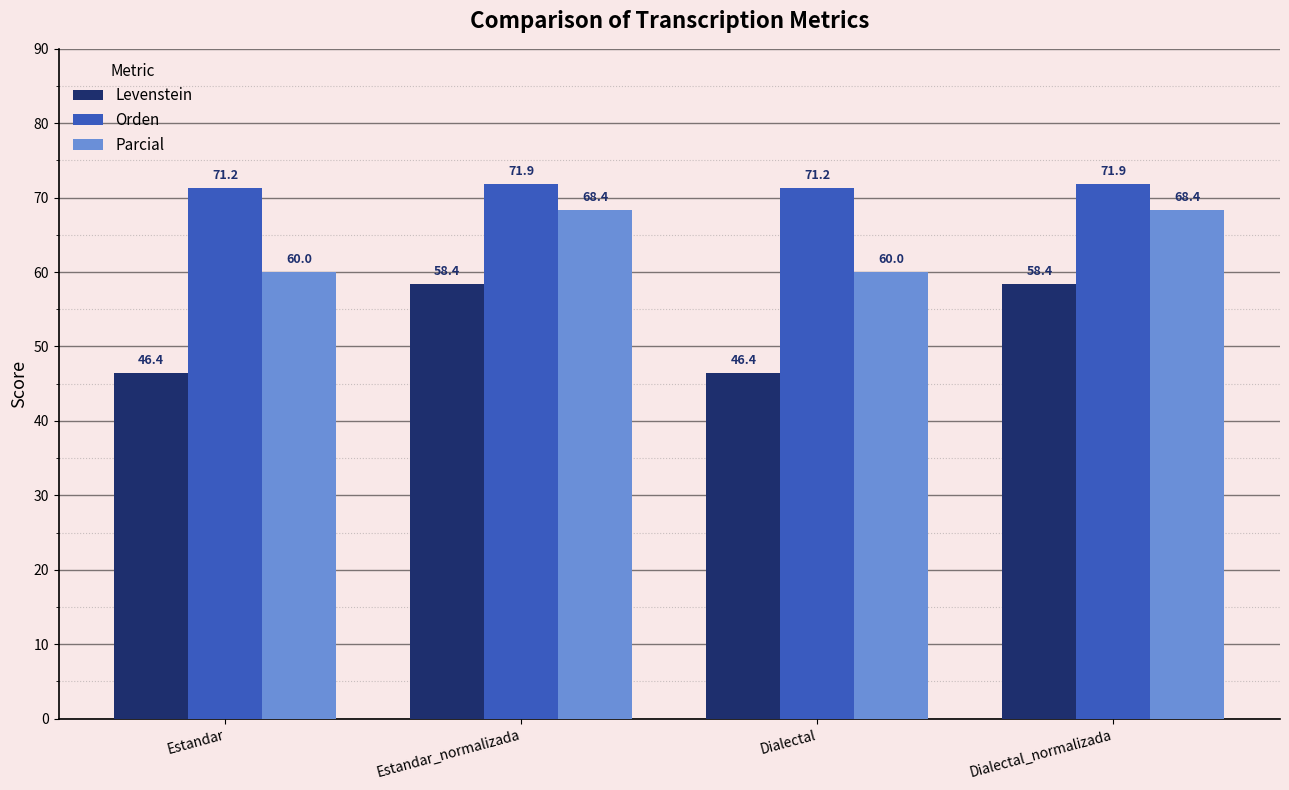

What is the average value of the Parcial series?

64.2